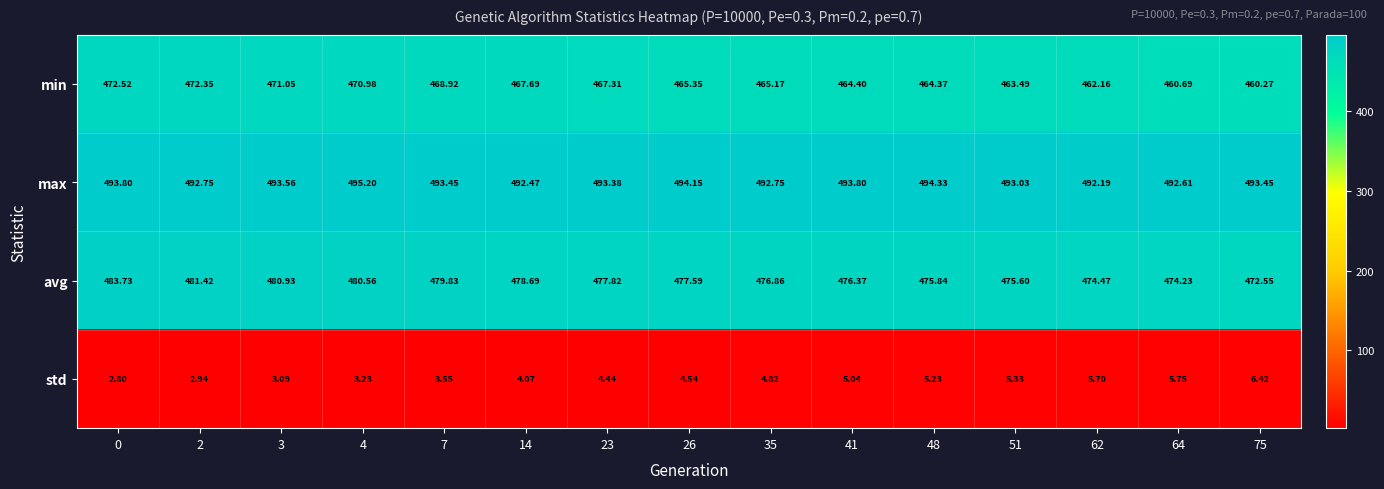

Is the value of min at 64 greater than the value of max at 23?

No